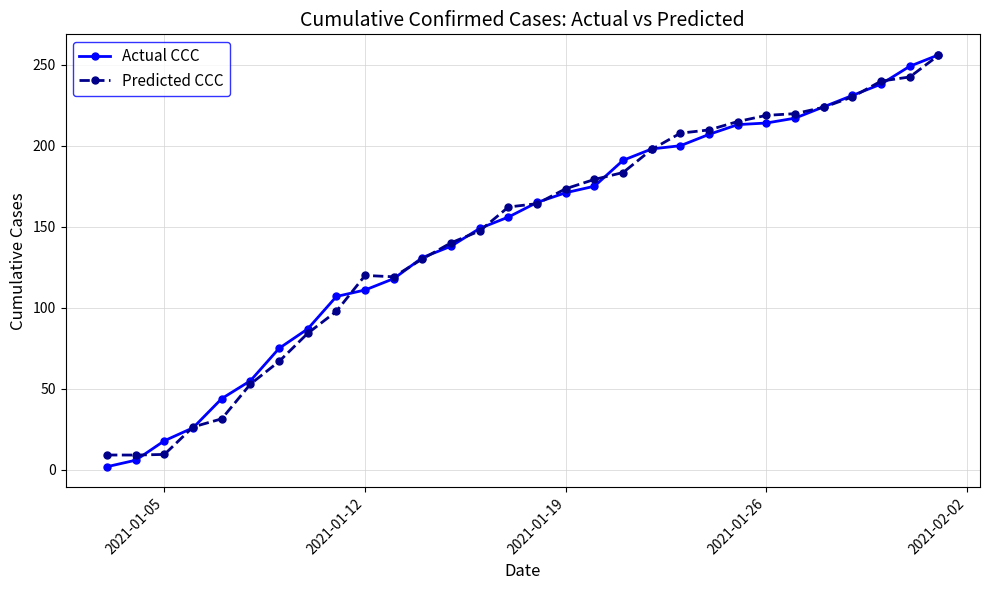

What is the value of the Predicted CCC point at the 13th from the left?

140.1